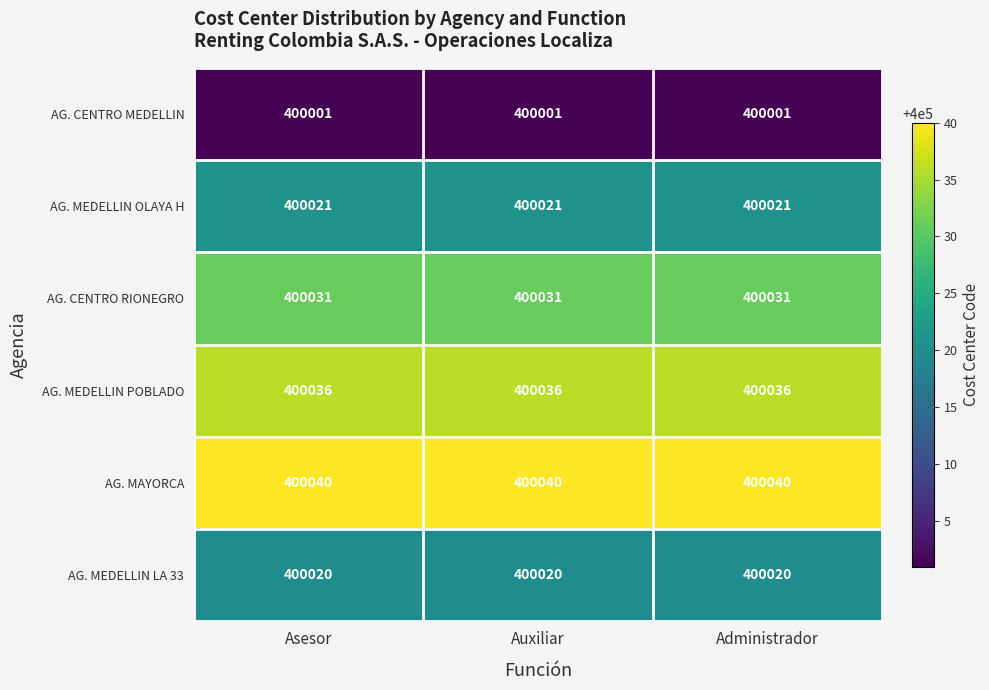

What is the greatest value displayed?

400040